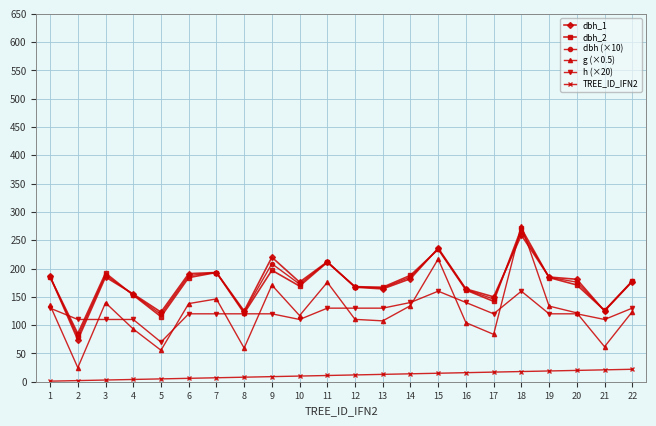

How many lines are shown in the chart?

6